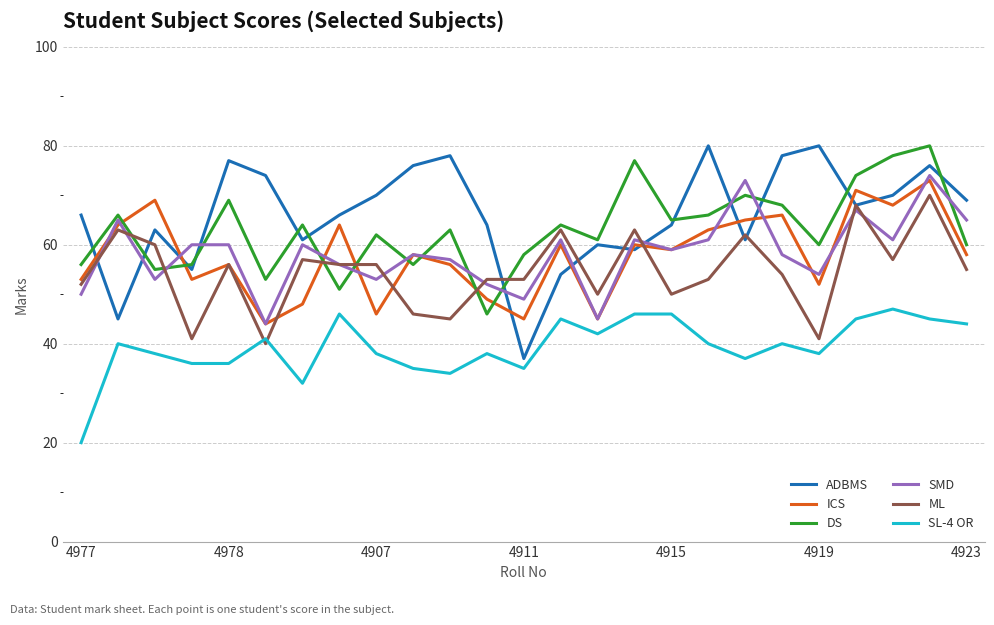

What is the minimum value for ICS?

44